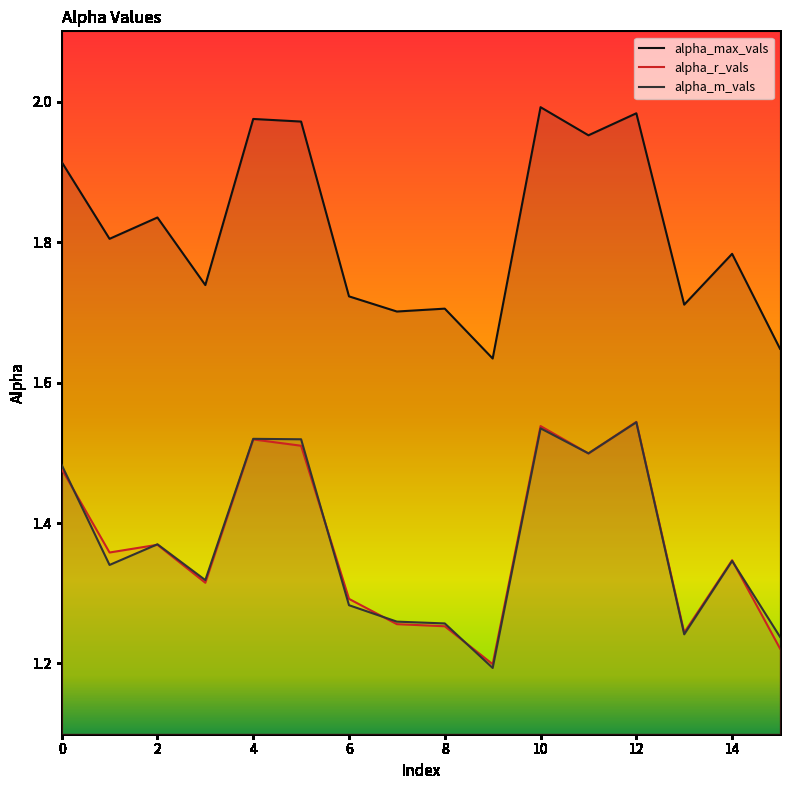

How many series are shown in this chart?

3